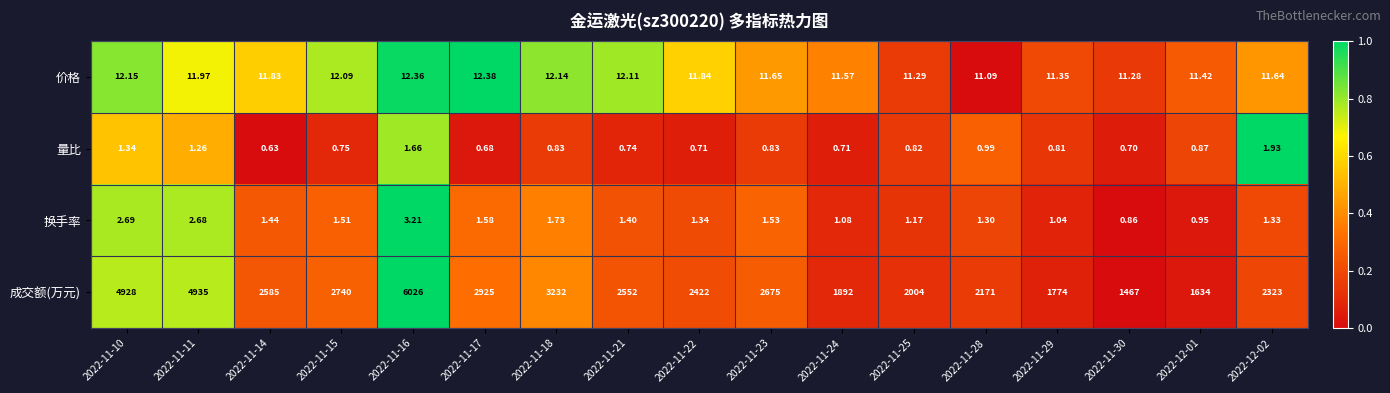

Between 2022-11-16 and 2022-11-22, which series saw the biggest shift?

成交额(万元)